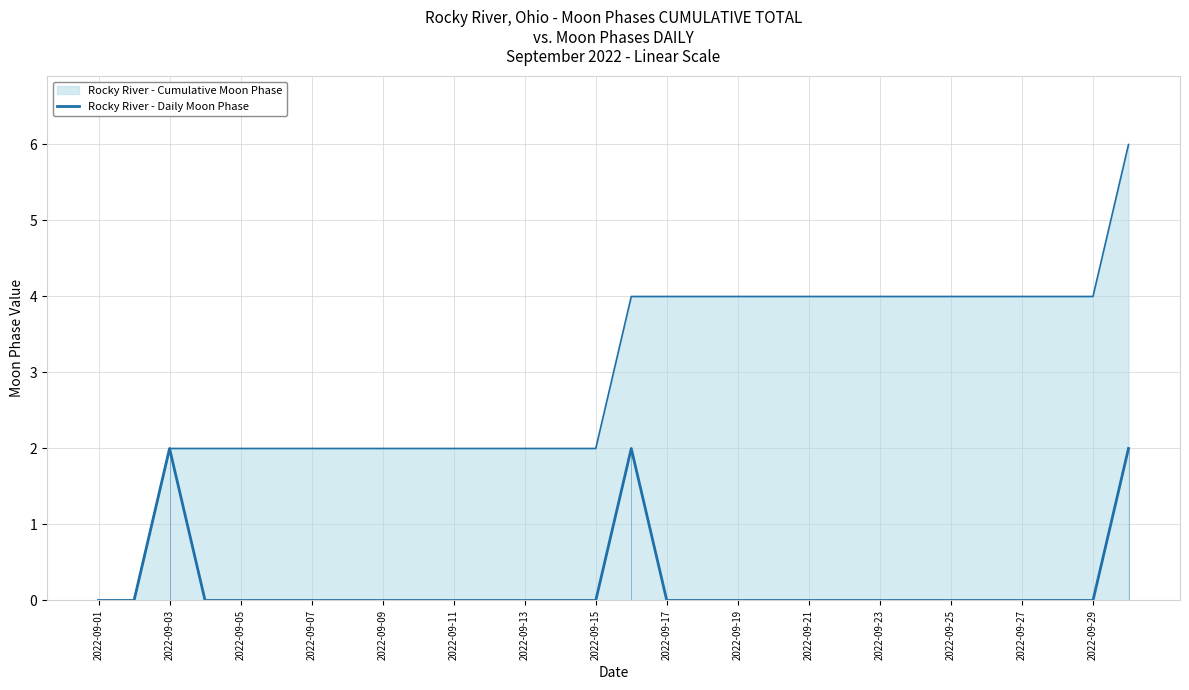

Reading right to left, extract all data points from this chart.

2	0	0	0	0	0	0	0	0	0	0	0	0	0	2	0	0	0	0	0	0	0	0	0	0	0	0	2	0	0